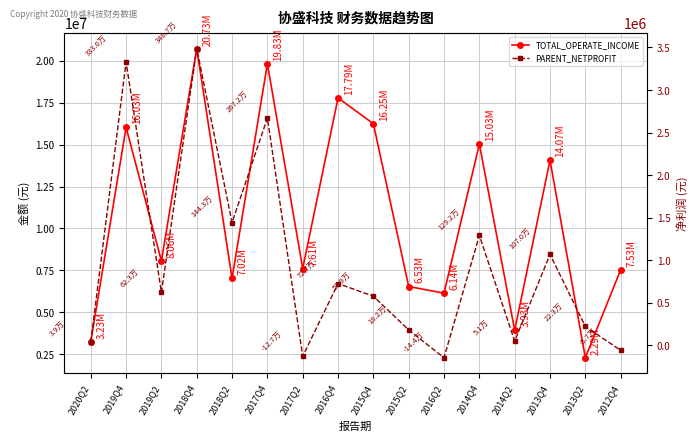

Where is the first local maximum for PARENT_NETPROFIT?

2019Q4